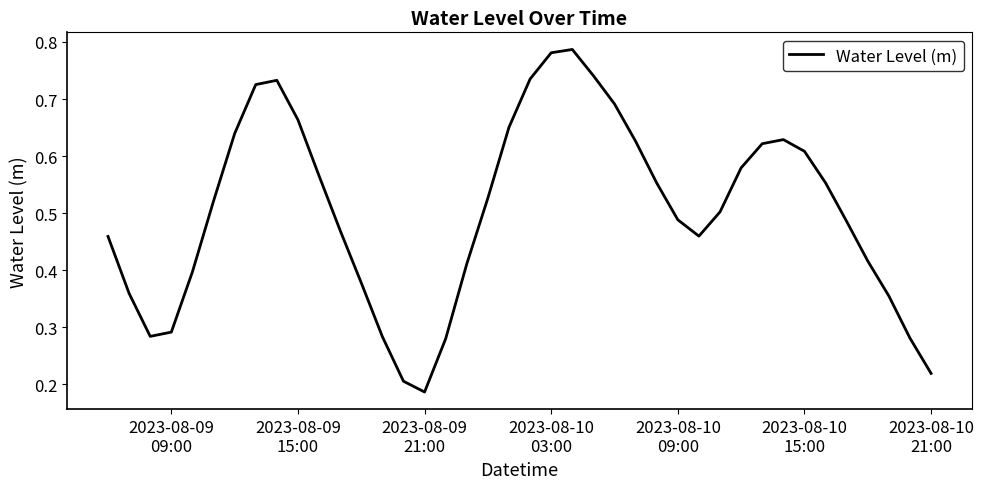

How many lines are shown in the chart?

1